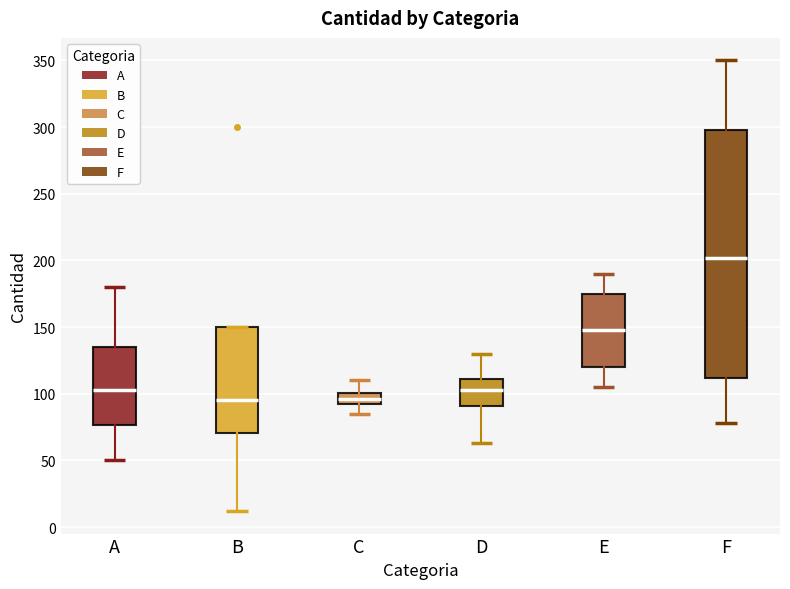

Reading left to right, transcribe this box plot: for each box, give where its median line is, the range the box spans, and where its two whiskers end, as read against the y-axis. The values are not printed on the chart, so give them approximately, as read against the axis.

A: median 105, box 75 to 135, whiskers 50 to 180
B: median 95, box 70 to 150, whiskers 10 to 150
C: median 95 (inside the box), box 95 to 100, whiskers 85 to 110
D: median 105, box 90 to 110, whiskers 65 to 130
E: median 150, box 120 to 175, whiskers 105 to 190
F: median 200, box 110 to 300, whiskers 80 to 350